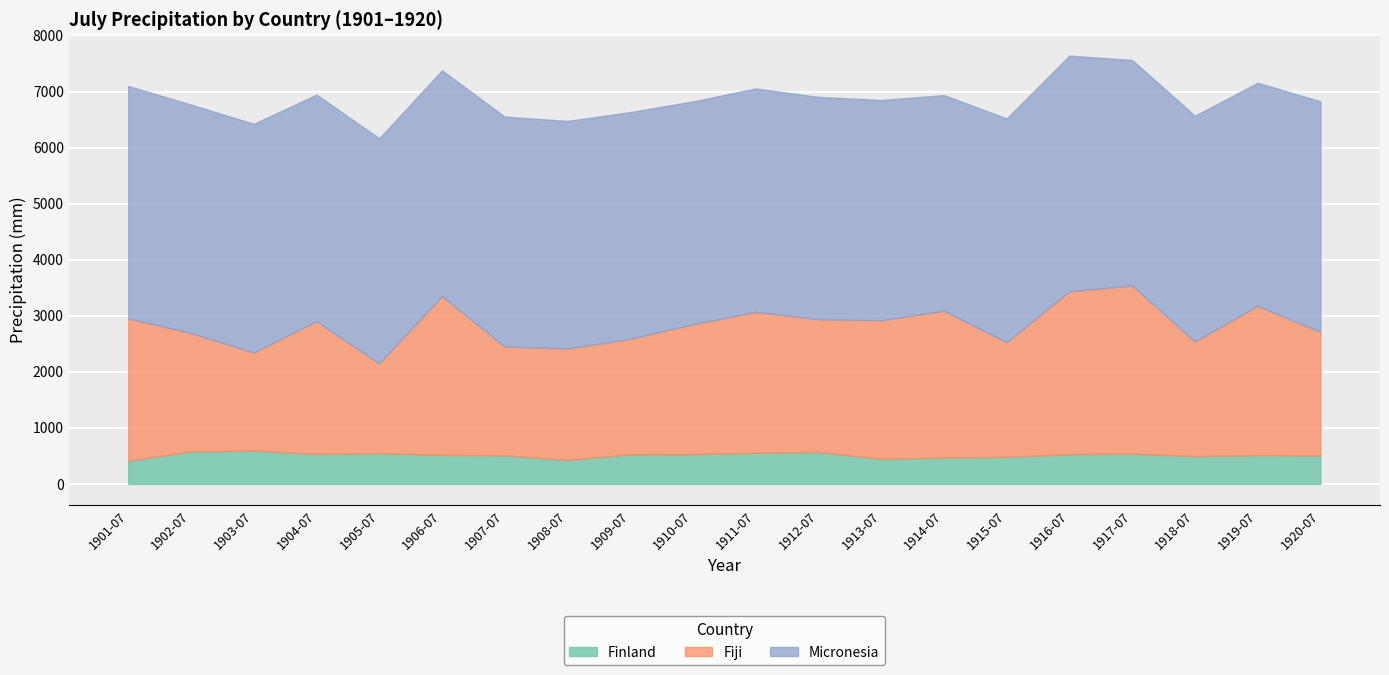

Which category has the highest value in the Finland series?

1903-07